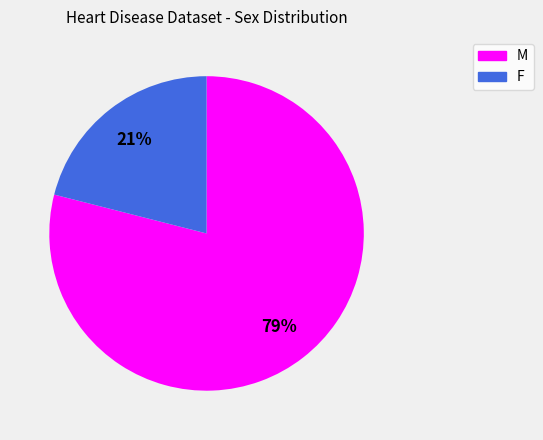

Which has a higher value, M or F?

M